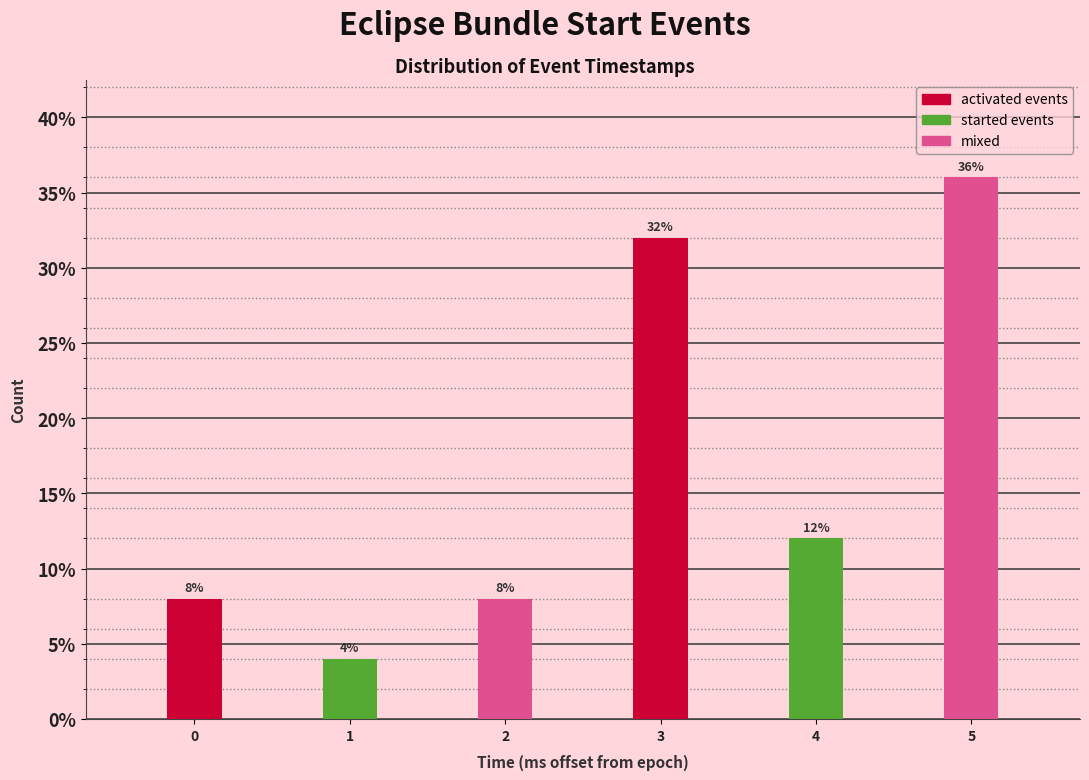

Reading left to right, what are all the values shown in this chart?

0=8	1=4	2=8	3=32	4=12	5=36